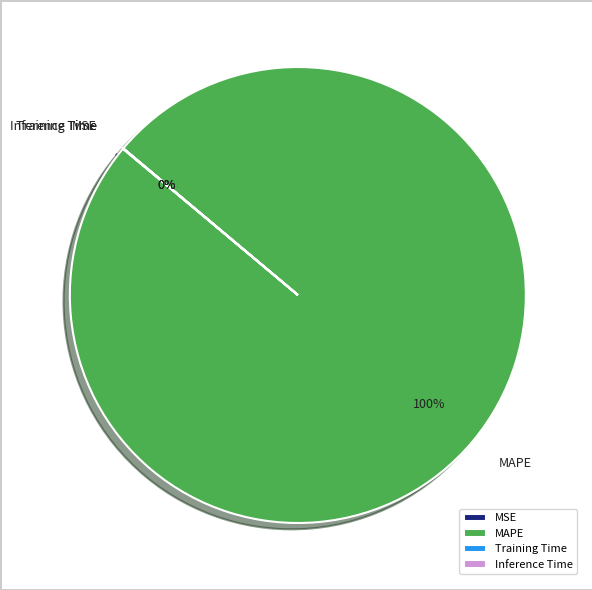

Which slice represents more than half of the pie?

MAPE